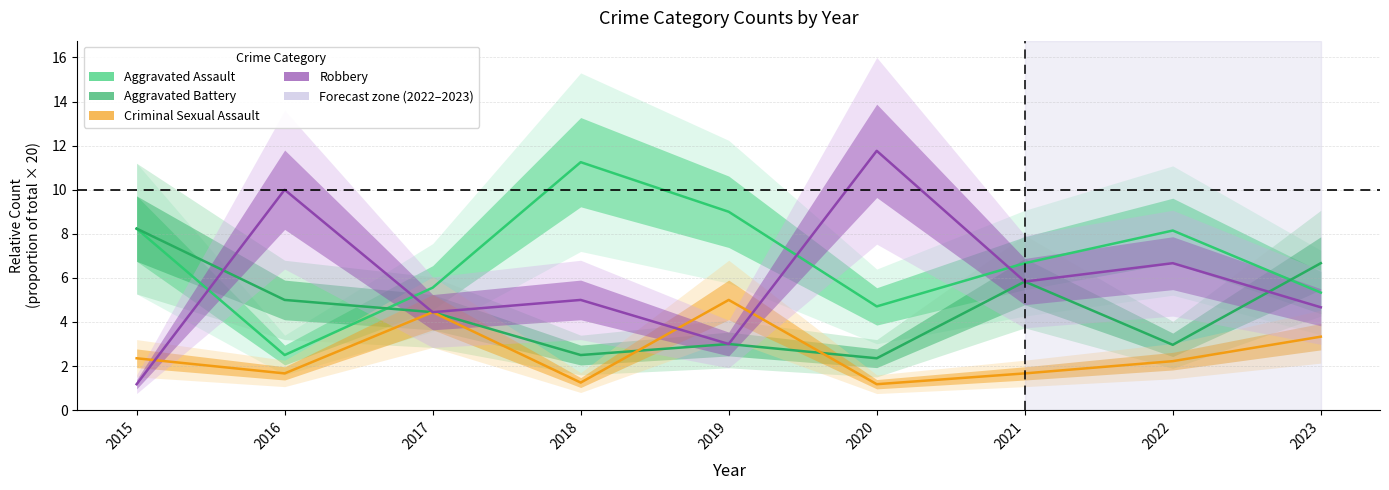

Where is Criminal Sexual Assault nearest to the value 3?

2023